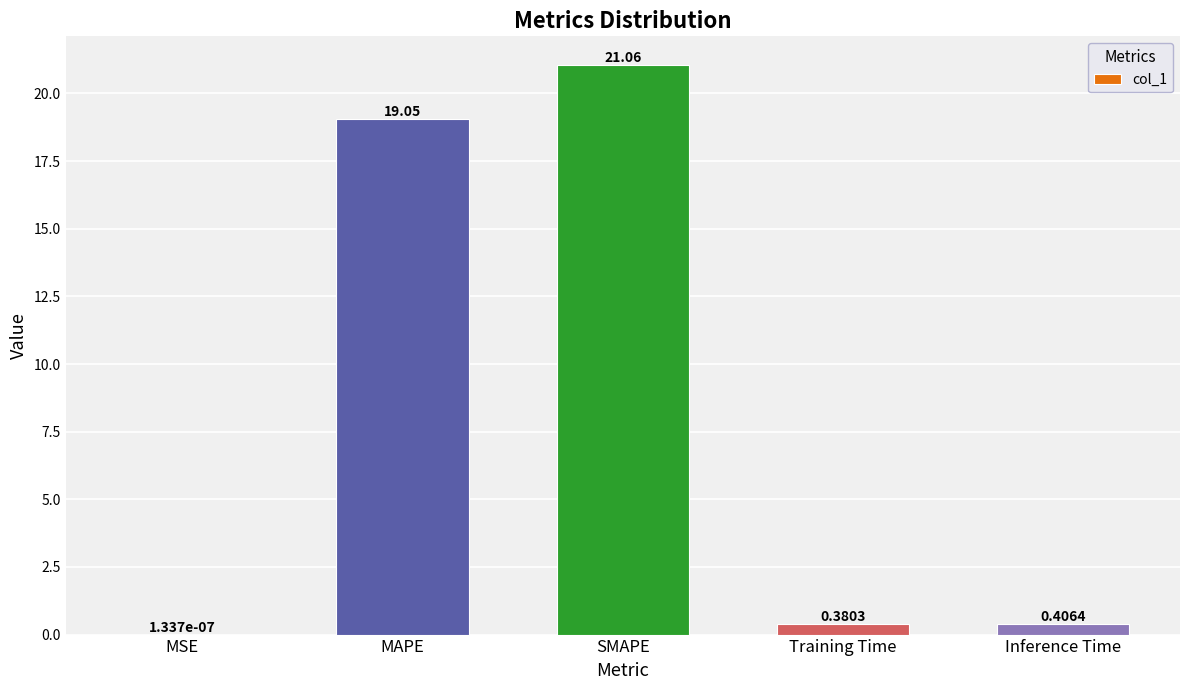

What is the approximate value at SMAPE?

21.1